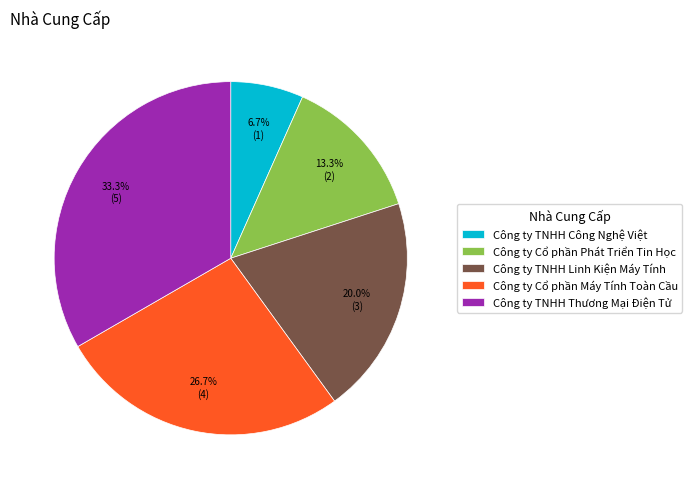

To the nearest percent, what portion does Công ty Cổ phần Máy Tính Toàn Cầu represent?

27%